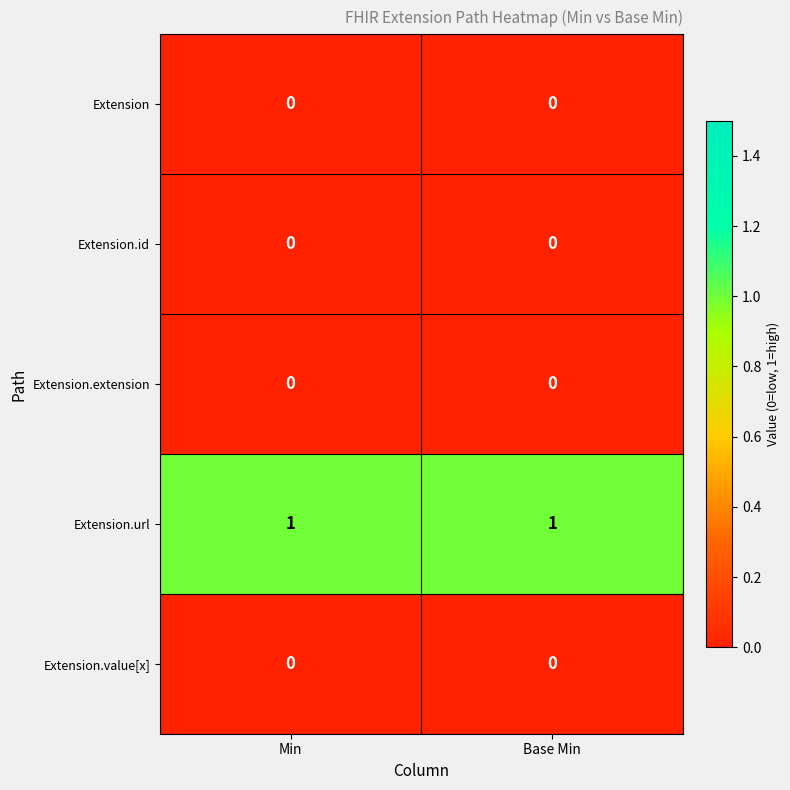

Is the value of Extension at Min greater than the value of Extension.url at Min?

No